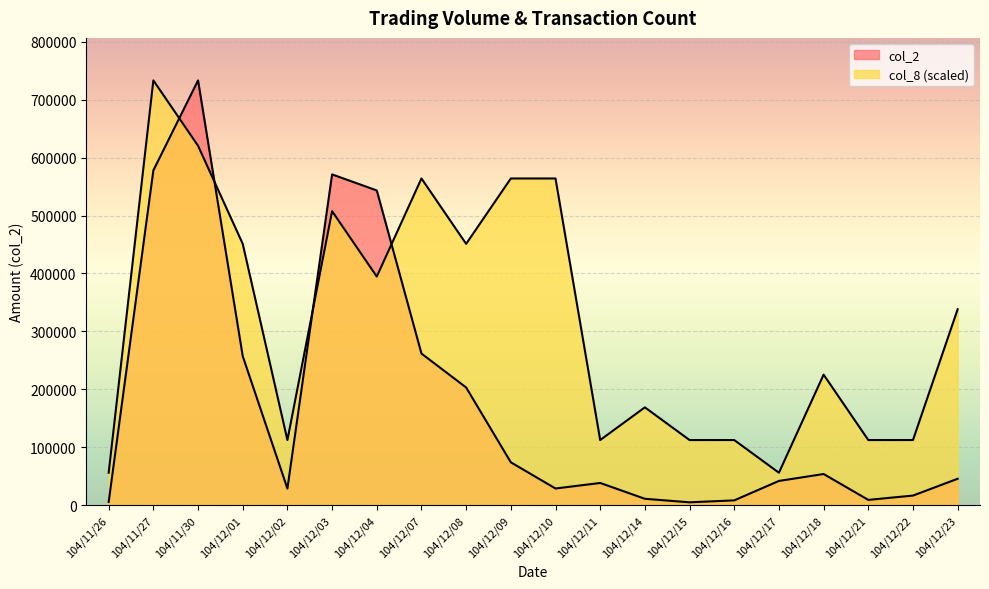

True or false: col_8 has more than 0 points higher than both neighbors.

True